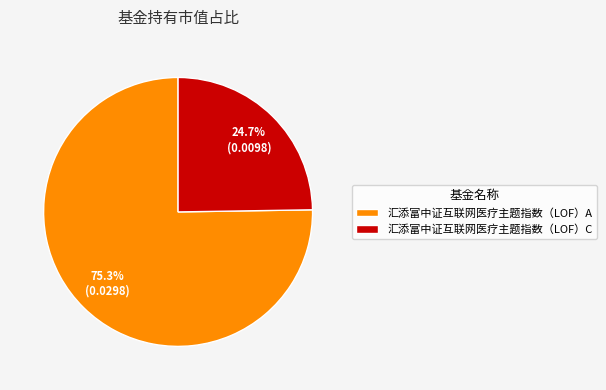

Is it true that 汇添富中证互联网医疗主题指数（LOF）A is 75% of the pie?

True